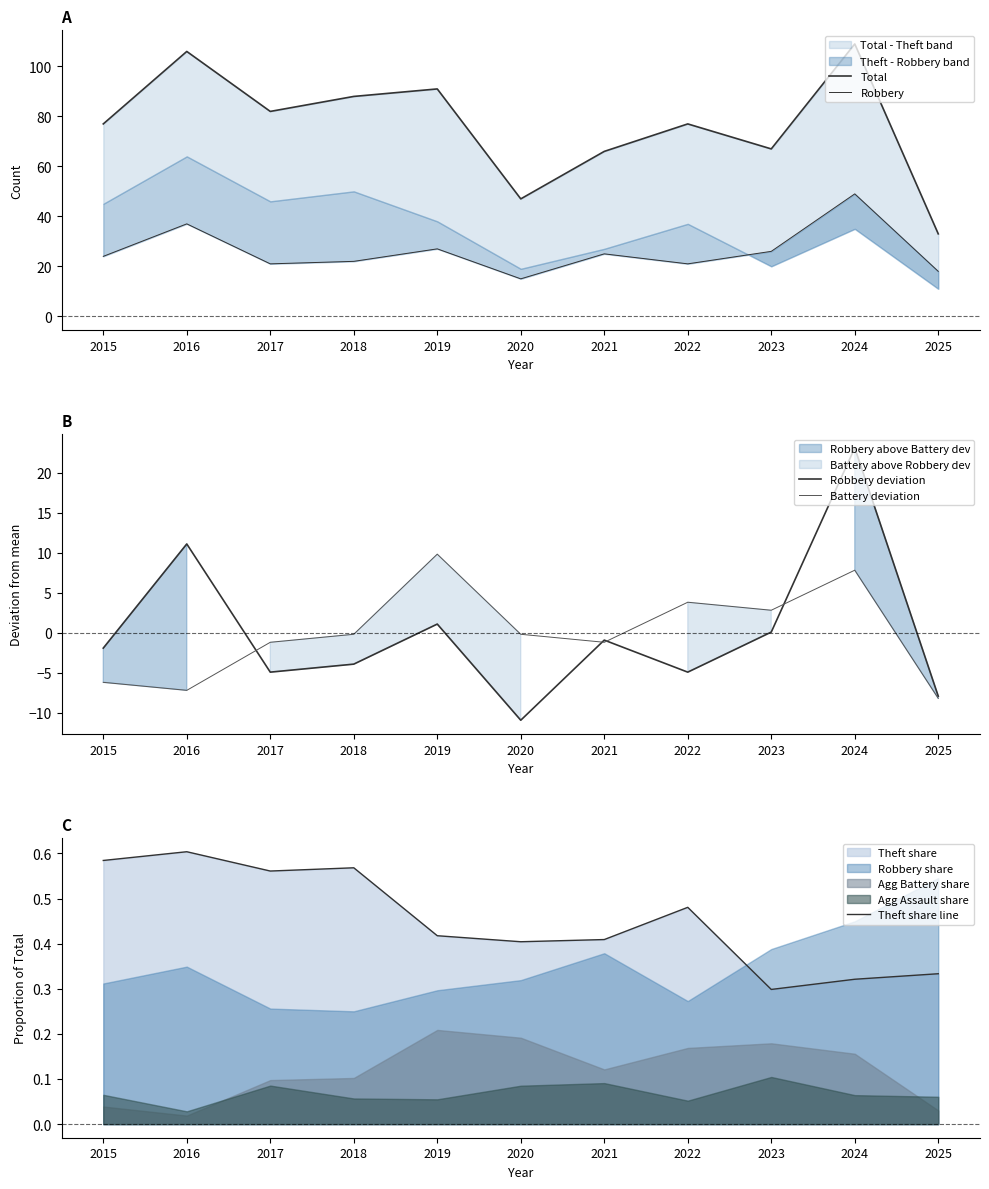

What is the value of the Robbery point at the 9th from the left?

26.0